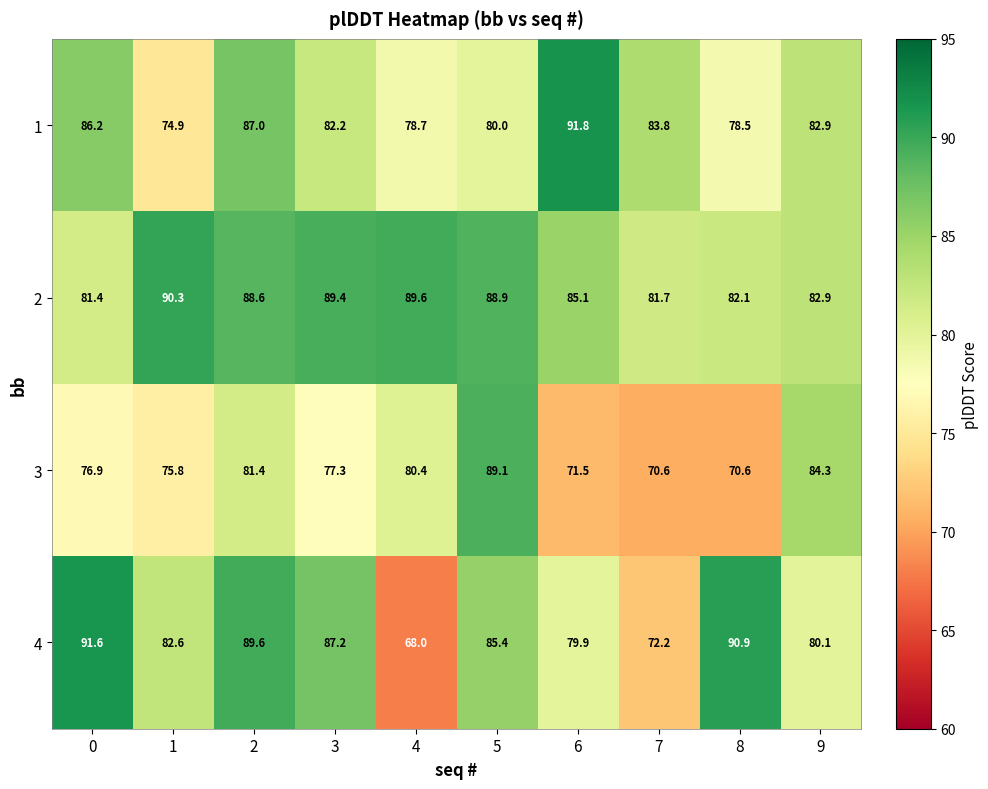

What is the greatest value displayed?

91.8